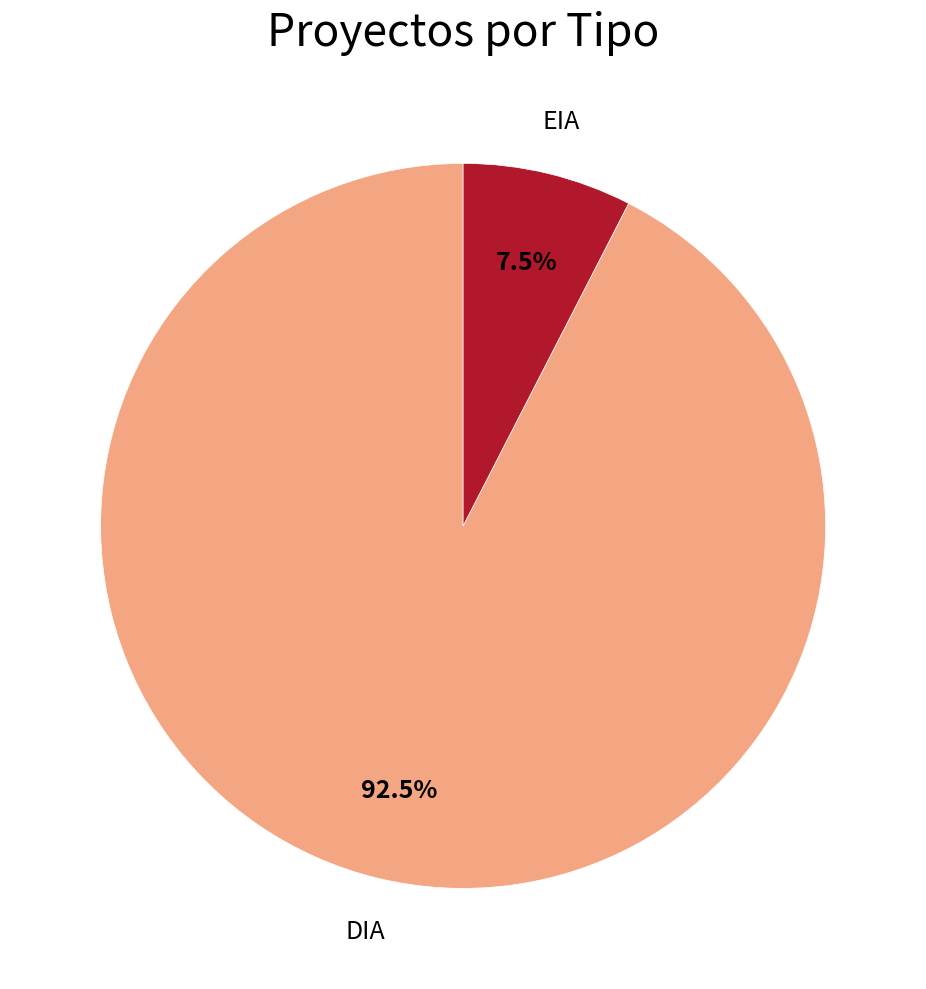

Which has a higher value, EIA or DIA?

DIA